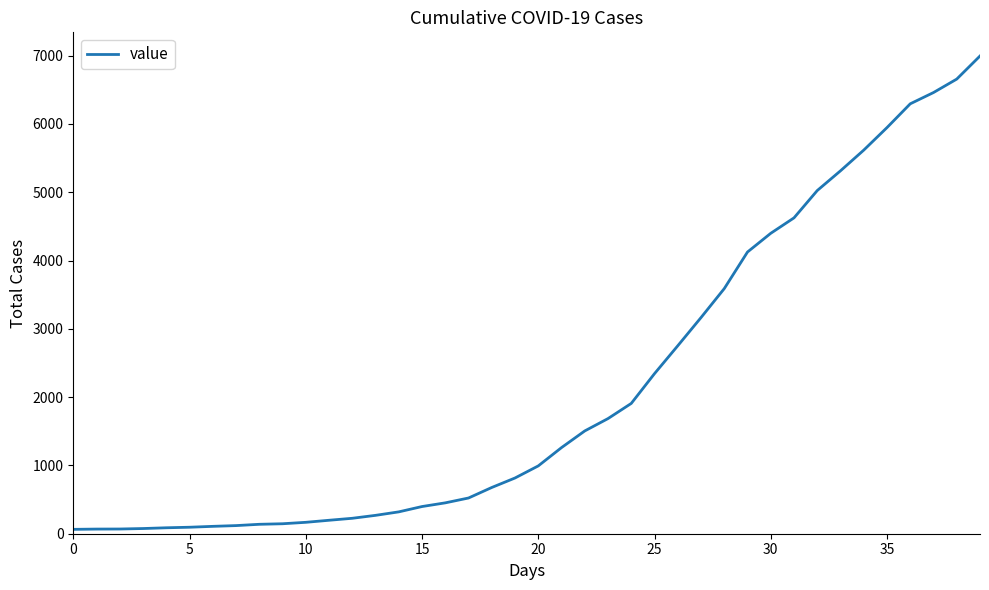

What is the maximum value shown in the chart?

6995